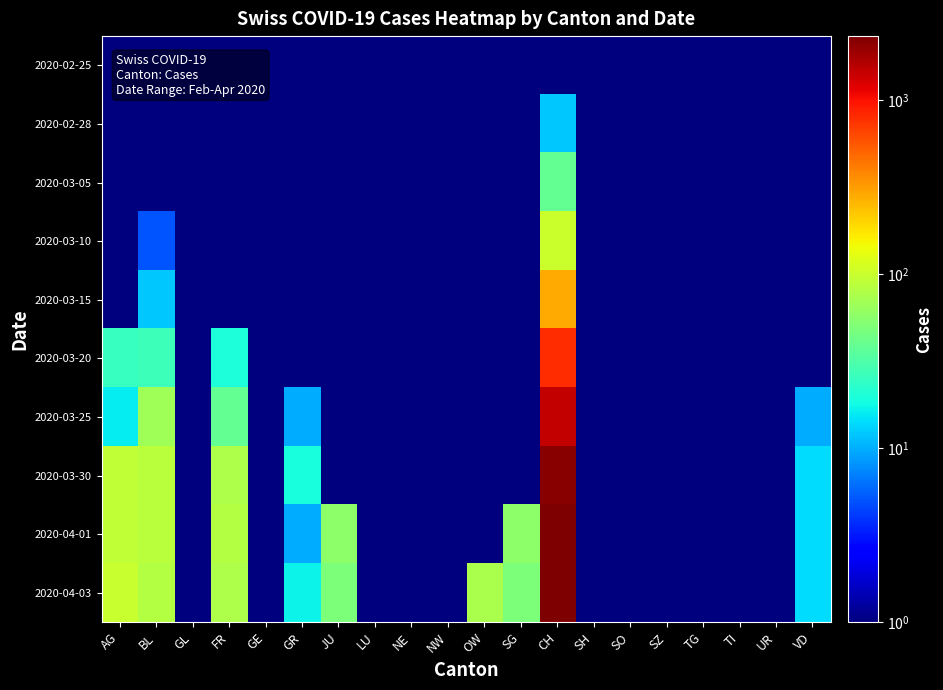

Reading right to left, extract all data points from this chart.

2020-02-25: VD=0.5	UR=0.5	TI=0.5	TG=0.5	SZ=0.5	SO=0.5	SH=0.5	CH=0.5	SG=0.5	OW=0.5	NW=0.5	NE=0.5	LU=0.5	JU=0.5	GR=0.5	GE=0.5	FR=0.5	GL=0.5	BL=0.5	AG=0.5
2020-02-28: VD=0.5	UR=0.5	TI=0.5	TG=0.5	SZ=0.5	SO=0.5	SH=0.5	CH=12.0	SG=0.5	OW=0.5	NW=0.5	NE=0.5	LU=0.5	JU=0.5	GR=0.5	GE=0.5	FR=0.5	GL=0.5	BL=0.5	AG=0.5
2020-03-05: VD=0.5	UR=0.5	TI=0.5	TG=0.5	SZ=0.5	SO=0.5	SH=0.5	CH=38.0	SG=0.5	OW=0.5	NW=0.5	NE=0.5	LU=0.5	JU=0.5	GR=0.5	GE=0.5	FR=0.5	GL=0.5	BL=1.0	AG=0.5
2020-03-10: VD=0.5	UR=0.5	TI=0.5	TG=0.5	SZ=0.5	SO=0.5	SH=0.5	CH=101.0	SG=0.5	OW=0.5	NW=0.5	NE=0.5	LU=0.5	JU=0.5	GR=0.5	GE=0.5	FR=0.5	GL=0.5	BL=5.0	AG=0.5
2020-03-15: VD=0.5	UR=0.5	TI=0.5	TG=0.5	SZ=0.5	SO=0.5	SH=0.5	CH=287.0	SG=0.5	OW=0.5	NW=0.5	NE=0.5	LU=0.5	JU=0.5	GR=0.5	GE=0.5	FR=0.5	GL=0.5	BL=12.0	AG=0.5
2020-03-20: VD=0.5	UR=0.5	TI=0.5	TG=0.5	SZ=0.5	SO=0.5	SH=0.5	CH=799.0	SG=0.5	OW=0.5	NW=0.5	NE=0.5	LU=0.5	JU=0.5	GR=0.5	GE=0.5	FR=20.0	GL=0.5	BL=27.0	AG=25.0
2020-03-25: VD=10.0	UR=0.5	TI=0.5	TG=0.5	SZ=0.5	SO=0.5	SH=0.5	CH=1466.0	SG=0.5	OW=0.5	NW=0.5	NE=0.5	LU=0.5	JU=0.5	GR=10.0	GE=0.5	FR=39.0	GL=0.5	BL=68.0	AG=16.0
2020-03-30: VD=14.0	UR=0.5	TI=0.5	TG=0.5	SZ=0.5	SO=0.5	SH=0.5	CH=2184.0	SG=0.5	OW=0.5	NW=0.5	NE=0.5	LU=0.5	JU=0.5	GR=19.0	GE=0.5	FR=77.0	GL=0.5	BL=86.0	AG=94.0
2020-04-01: VD=14.0	UR=0.5	TI=0.5	TG=0.5	SZ=0.5	SO=0.5	SH=0.5	CH=2293.0	SG=57.0	OW=0.5	NW=0.5	NE=0.5	LU=0.5	JU=57.0	GR=10.0	GE=0.5	FR=81.0	GL=0.5	BL=86.0	AG=94.0
2020-04-03: VD=14.0	UR=0.5	TI=0.5	TG=0.5	SZ=0.5	SO=0.5	SH=0.5	CH=2336.0	SG=49.0	OW=75.0	NW=0.5	NE=0.5	LU=0.5	JU=49.0	GR=17.0	GE=0.5	FR=77.0	GL=0.5	BL=82.0	AG=100.0